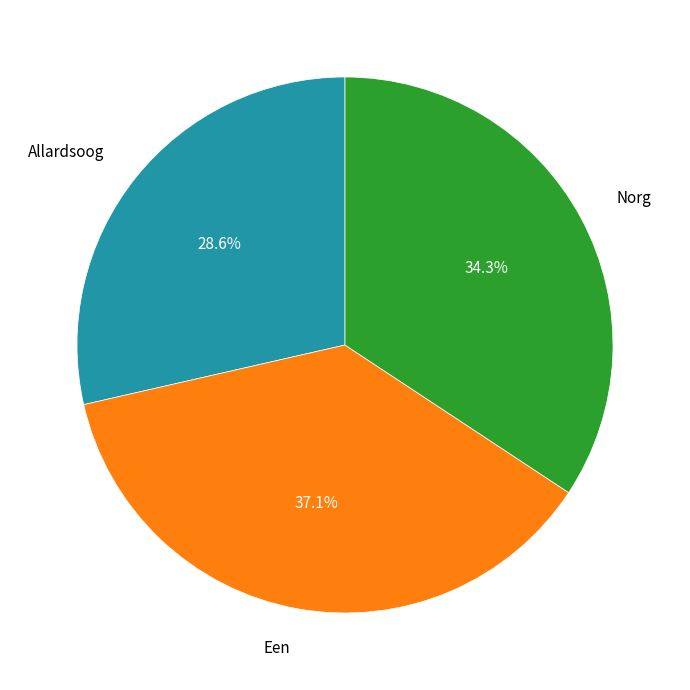

What is the largest slice in the pie chart?

Een